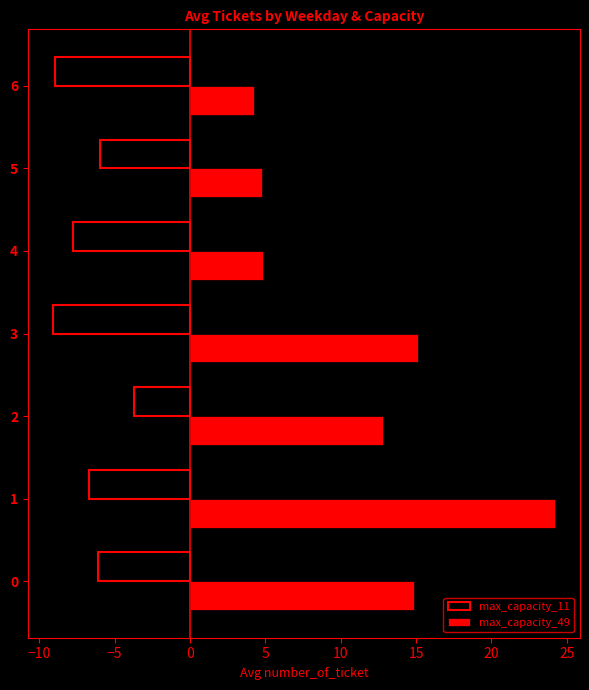

How many series are shown in this chart?

2